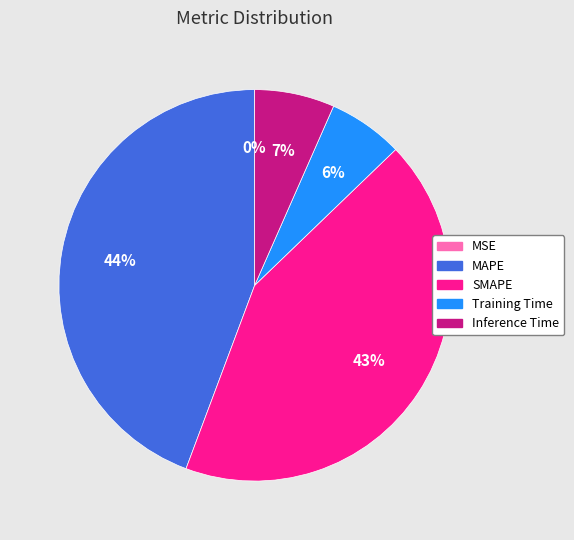

Combined, do Inference Time and MAPE account for over 50%?

Yes